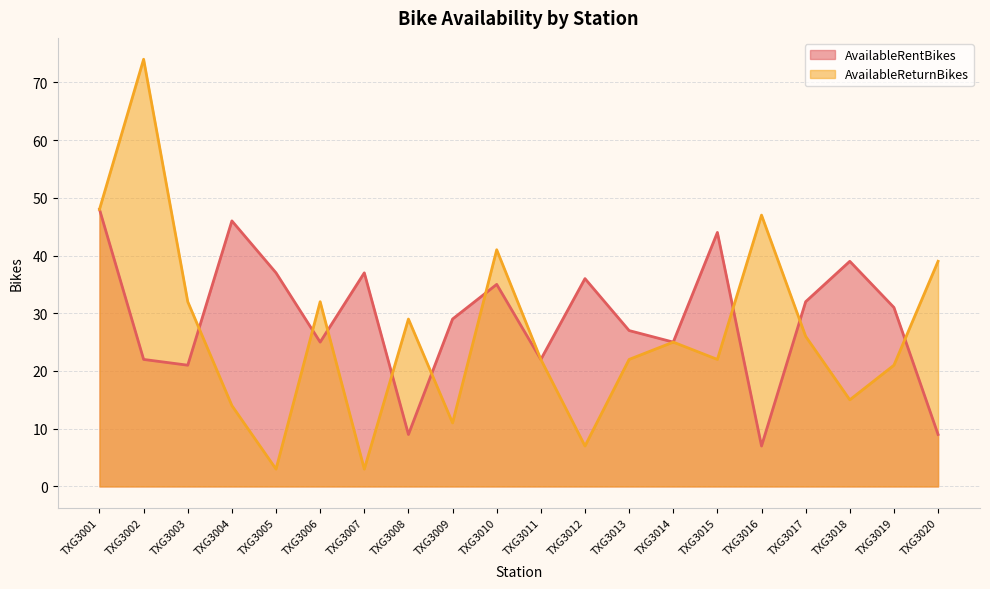

How many lines are shown in the chart?

2